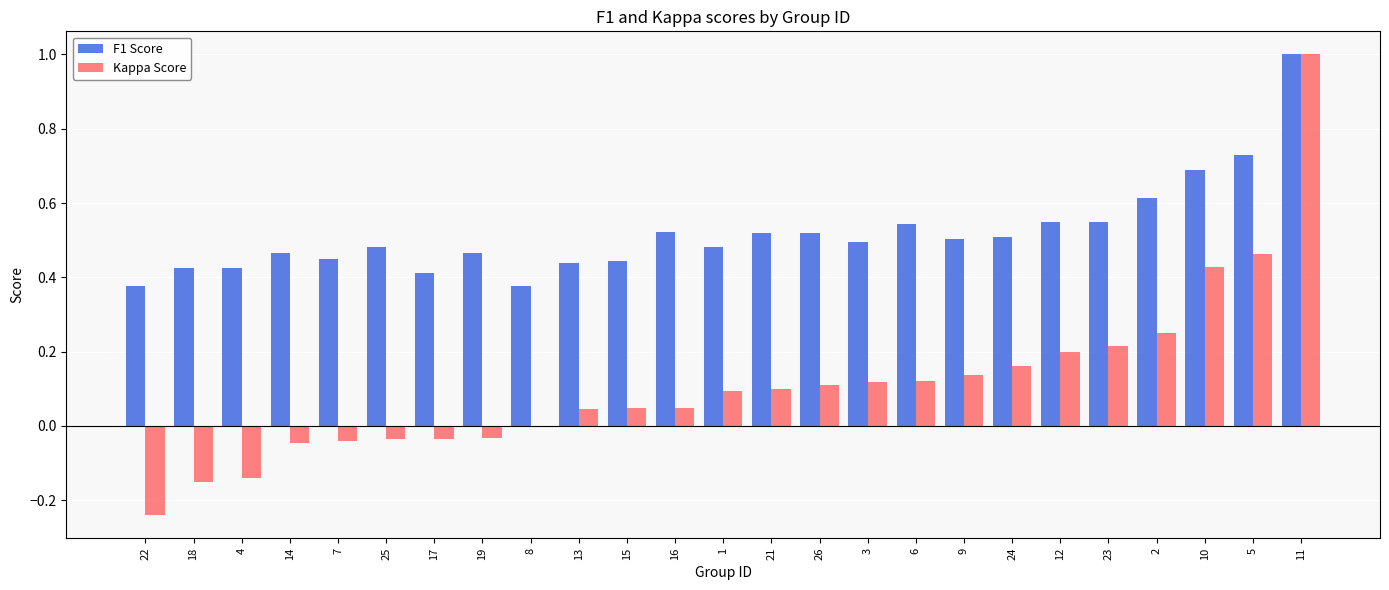

Is it true that F1 Score equals 0.5 at 8?

False